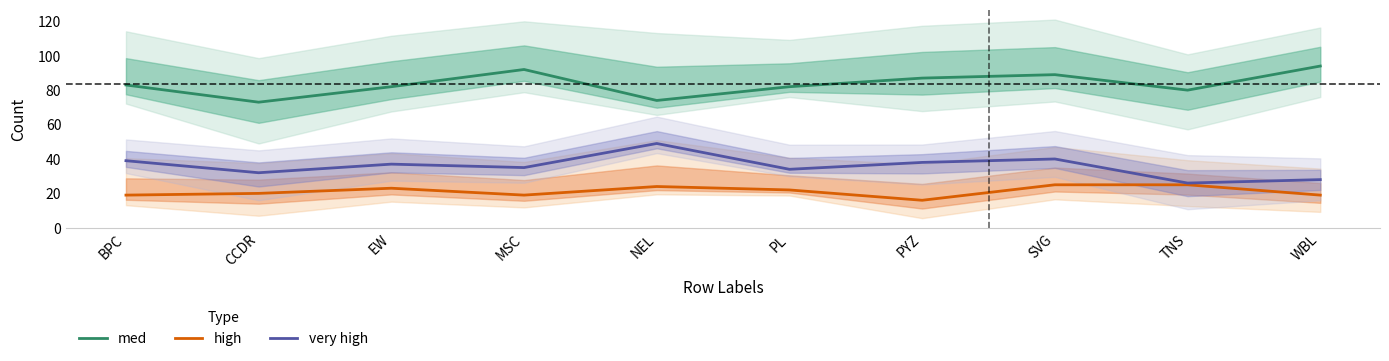

How many interior local peaks does the very high series have?

3